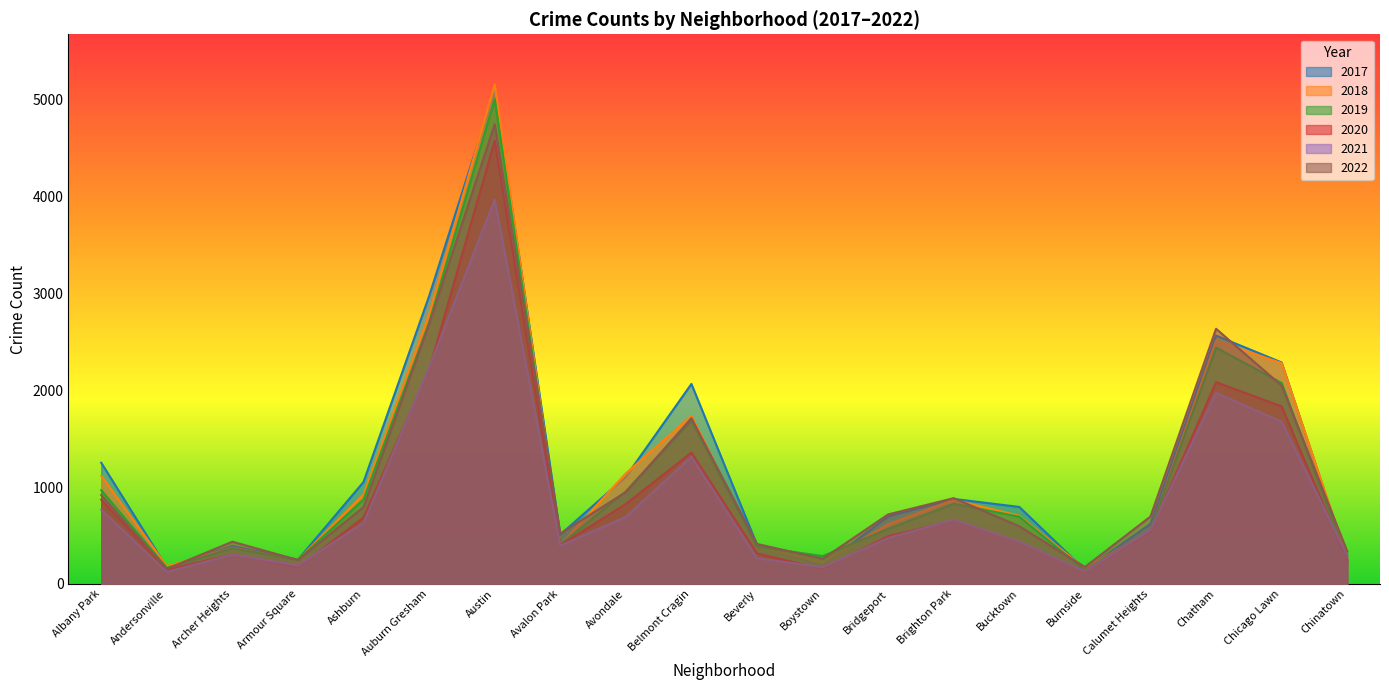

What position from the left is Archer Heights?

3